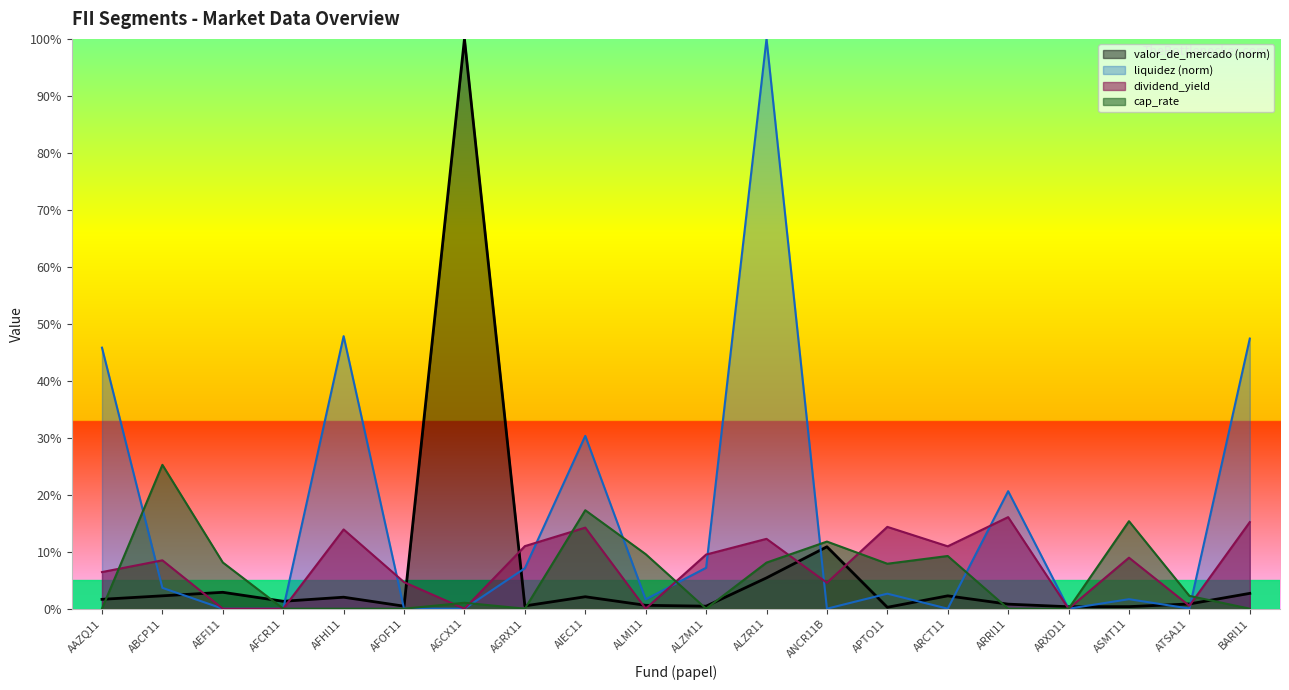

True or false: cap_rate and liquidez intersect in this chart.

True